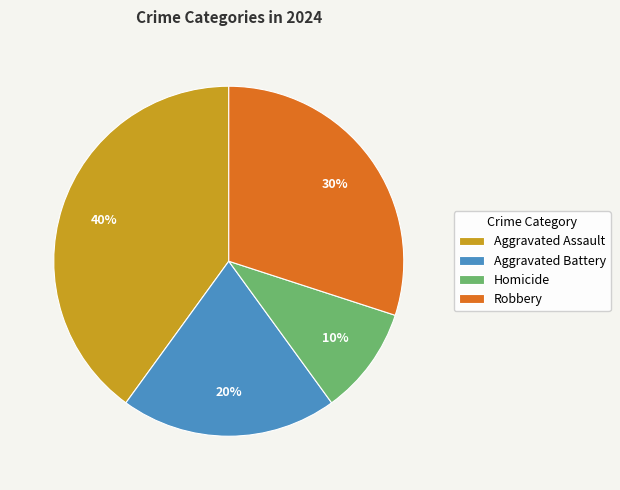

What percentage is the Homicide slice, to the nearest percent?

10%